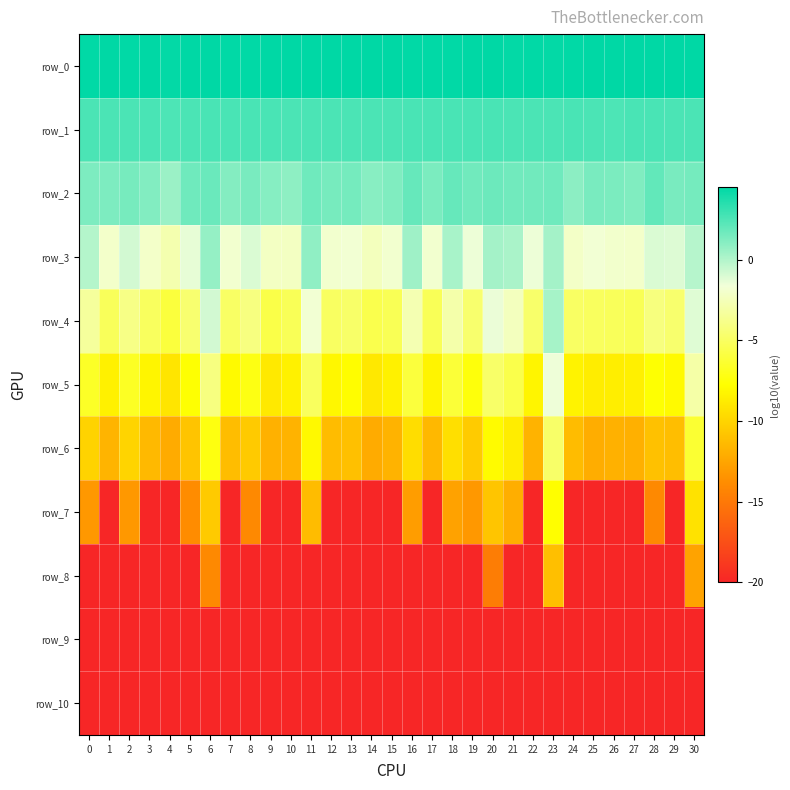

List the labels in order of row_4 value, largest first.

23, 6, 30, 20, 11, 21, 16, 18, 0, 2, 8, 28, 5, 29, 19, 22, 13, 7, 24, 12, 3, 25, 26, 1, 10, 17, 15, 27, 14, 9, 4